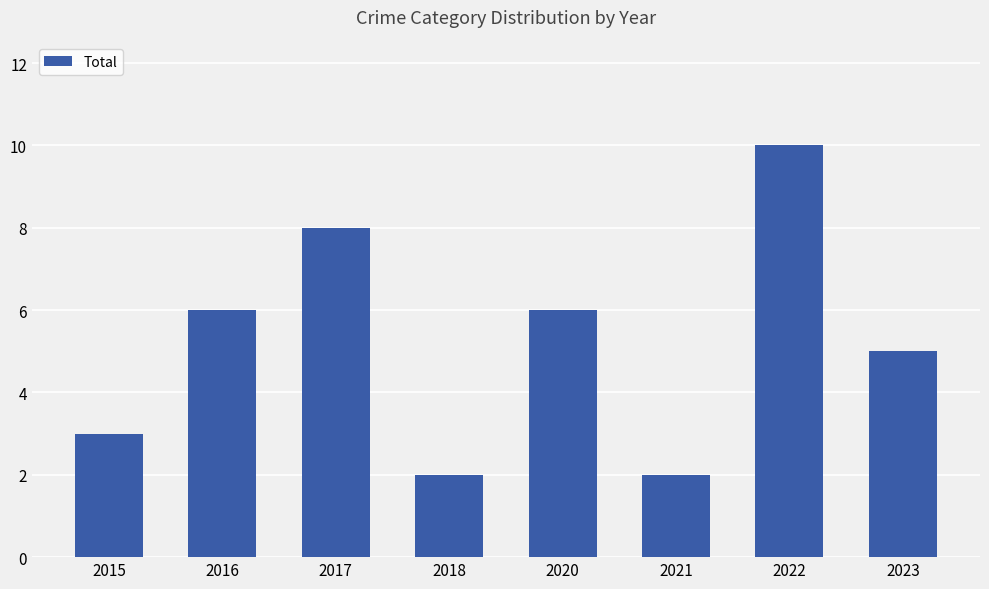

What is the average value?

5